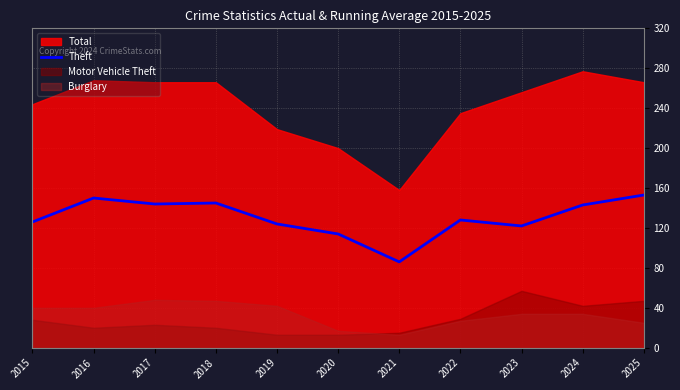

True or false: the data shows 145 at 2018.

True